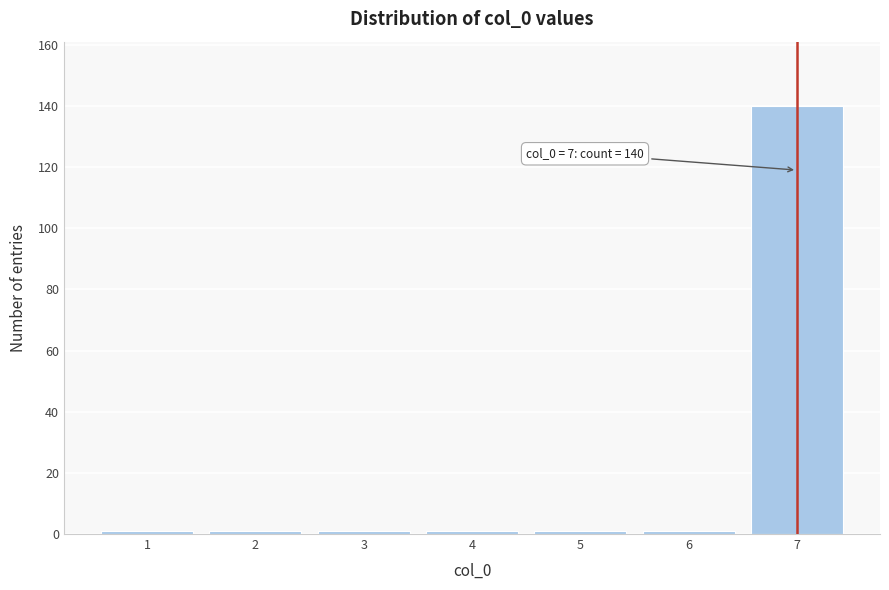

Reading left to right, transcribe all the data shown in this chart.

1	1	1	1	1	1	140